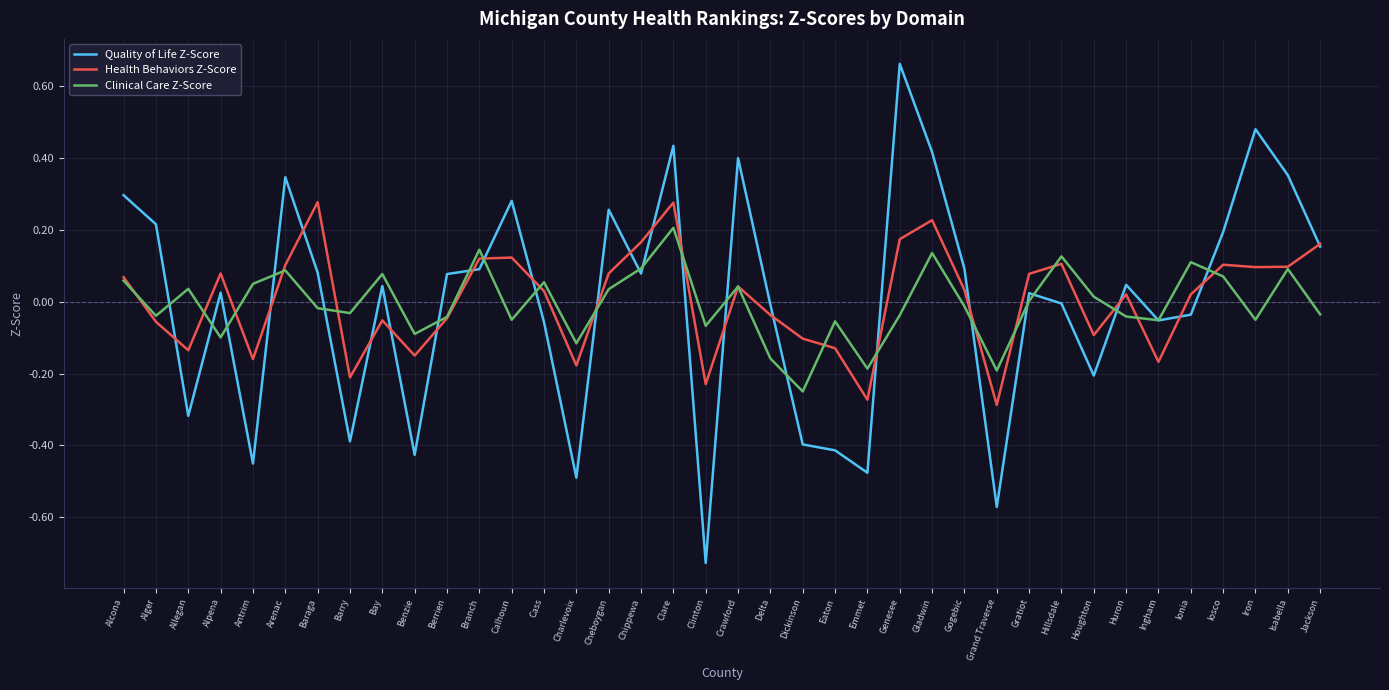

At which label does Clinical Care Z-Score reach its minimum?

Dickinson